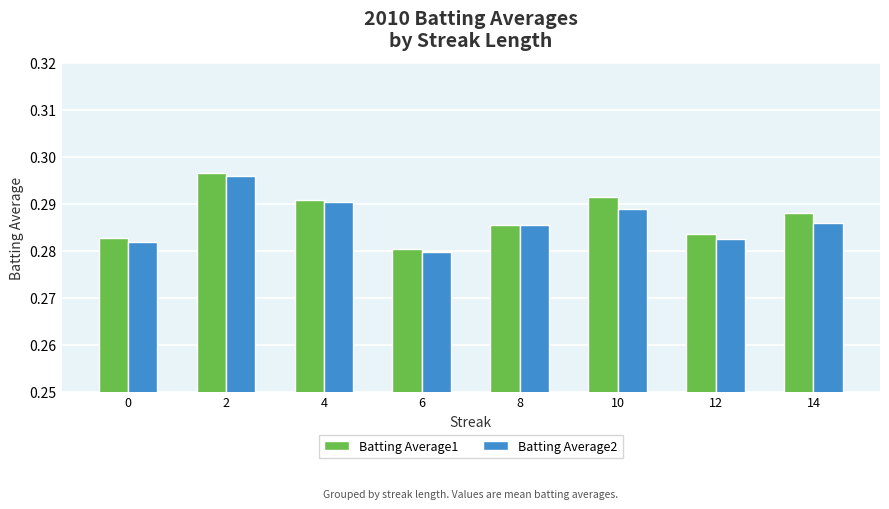

Which series changed the most between 8 and 14?

Batting Average1